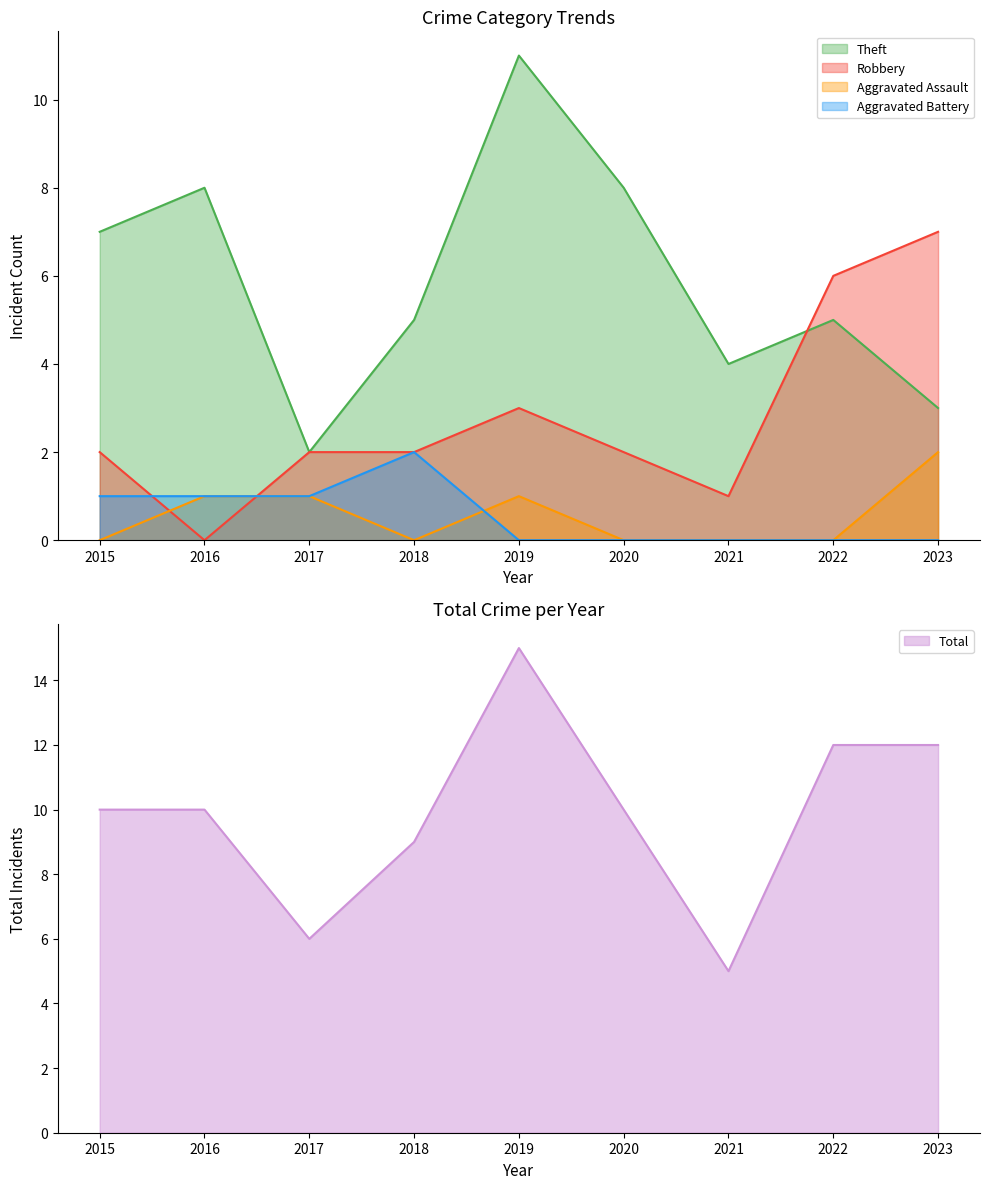

Reading right to left, extract all data points from this chart.

Theft: 3	5	4	8	11	5	2	8	7
Robbery: 7	6	1	2	3	2	2	0	2
Total: 12	12	5	10	15	9	6	10	10
Aggravated Assault: 2	0	0	0	1	0	1	1	0
Aggravated Battery: 0	0	0	0	0	2	1	1	1